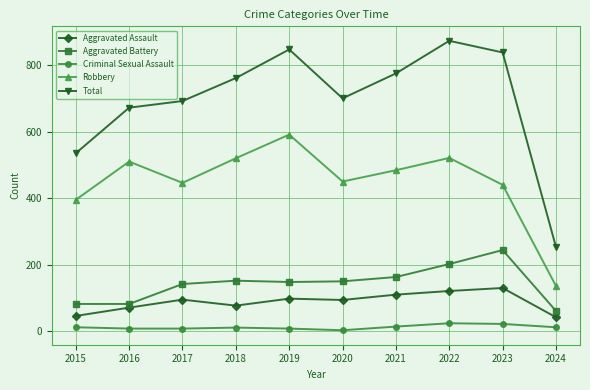

What is the difference between the Aggravated Battery values at 2021 and 2015?

81